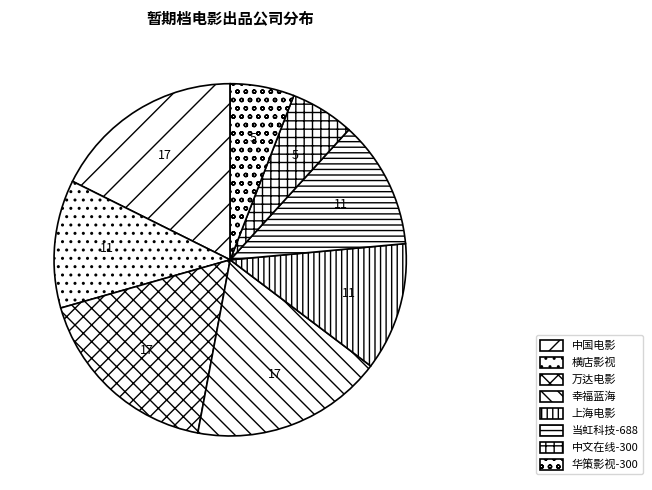

Is there a majority slice in this chart?

No